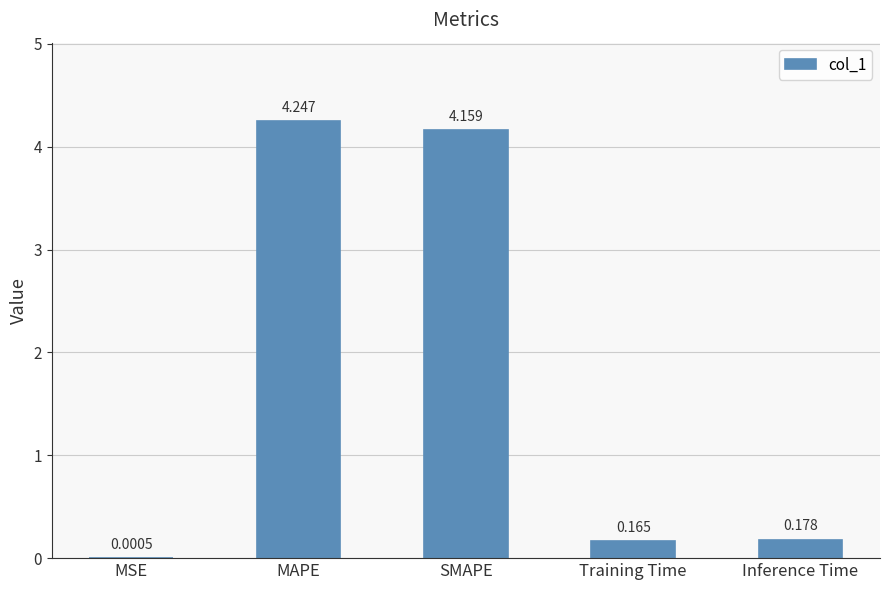

Which label corresponds to the largest value in the chart?

MAPE